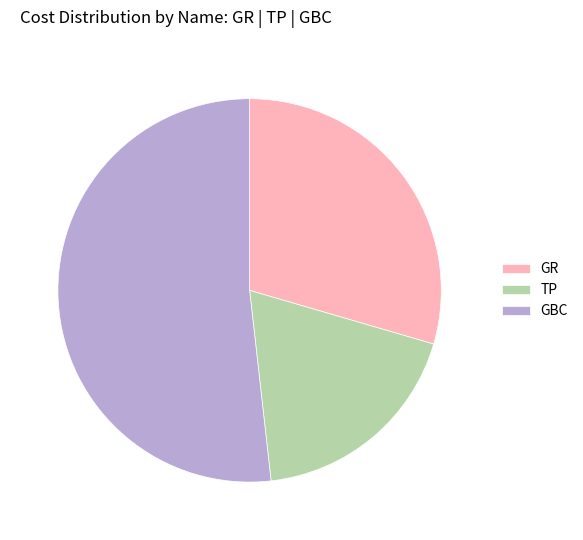

Is it true that TP is 10% of the pie?

False